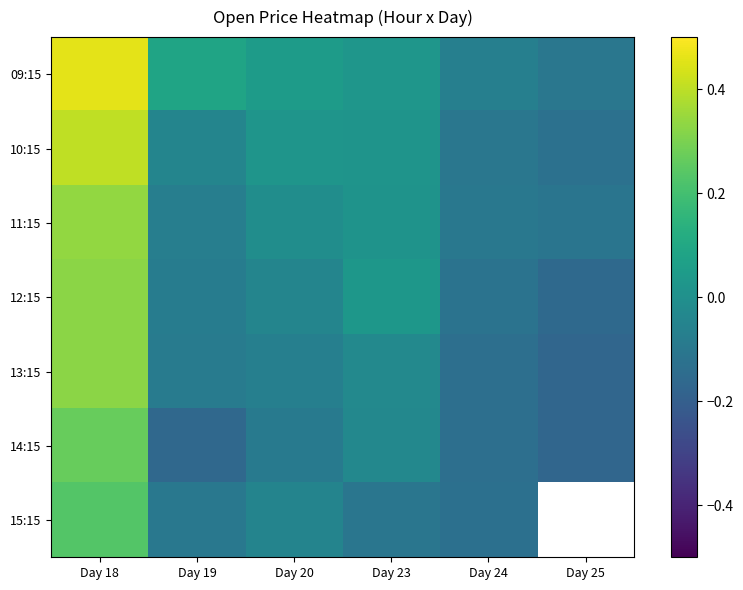

At which category does the chart reach its peak across all series?

Day 18